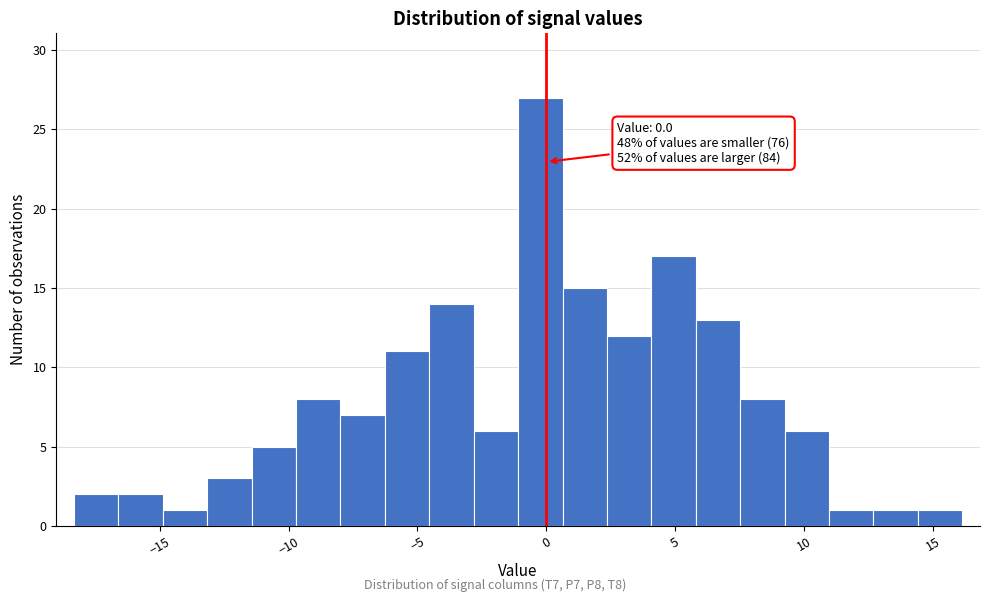

Read against the x-axis, roughly where is the centre of the tallest bar?

0.0